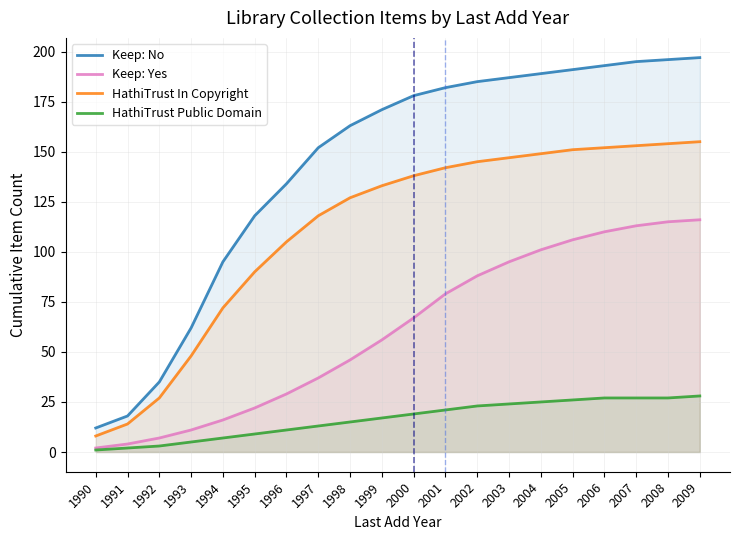

What is the spread (max minus min) of values at 2002?

162